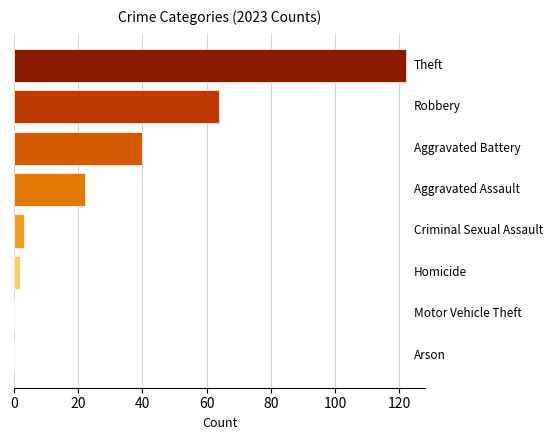

What is the sum of all values?

253